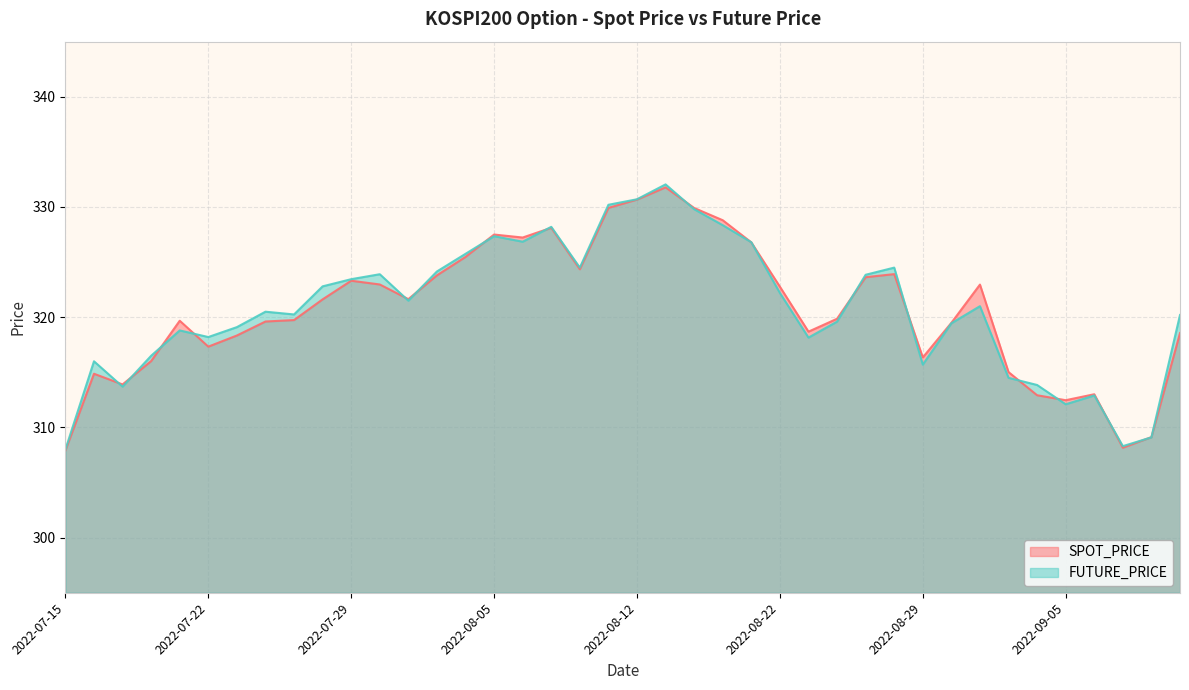

Which label corresponds to the largest value in the chart?

2022-08-16